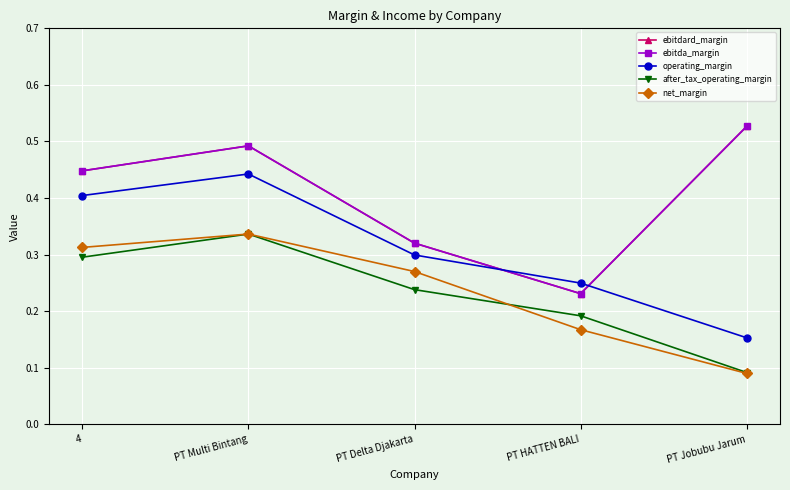

What position from the left is PT Multi Bintang?

2